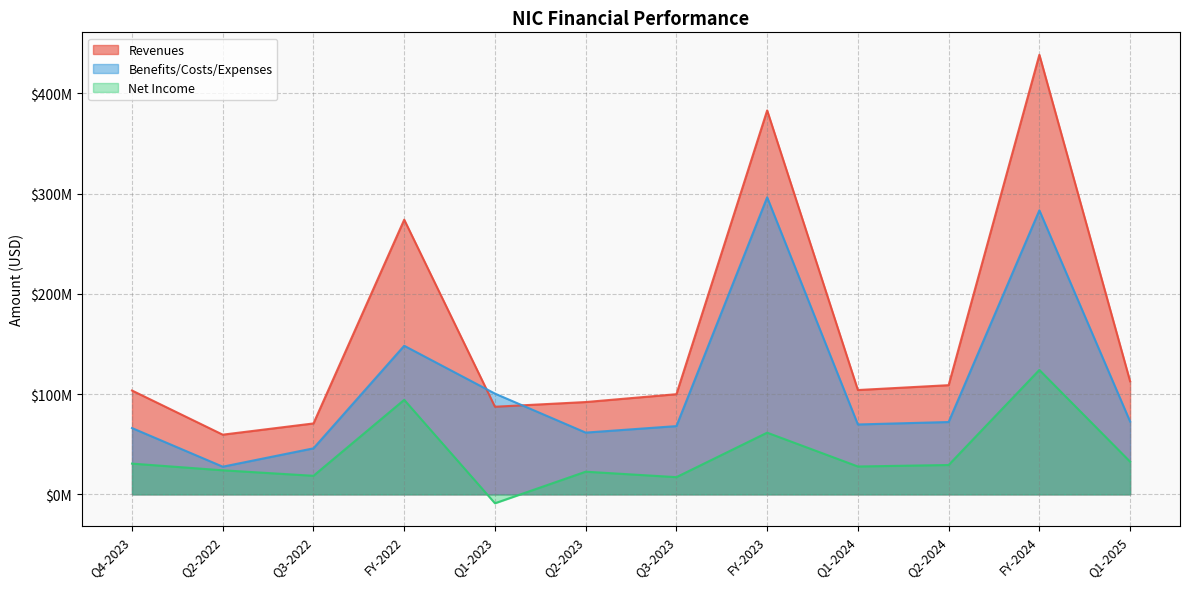

How many values in Net Income are above zero?

11